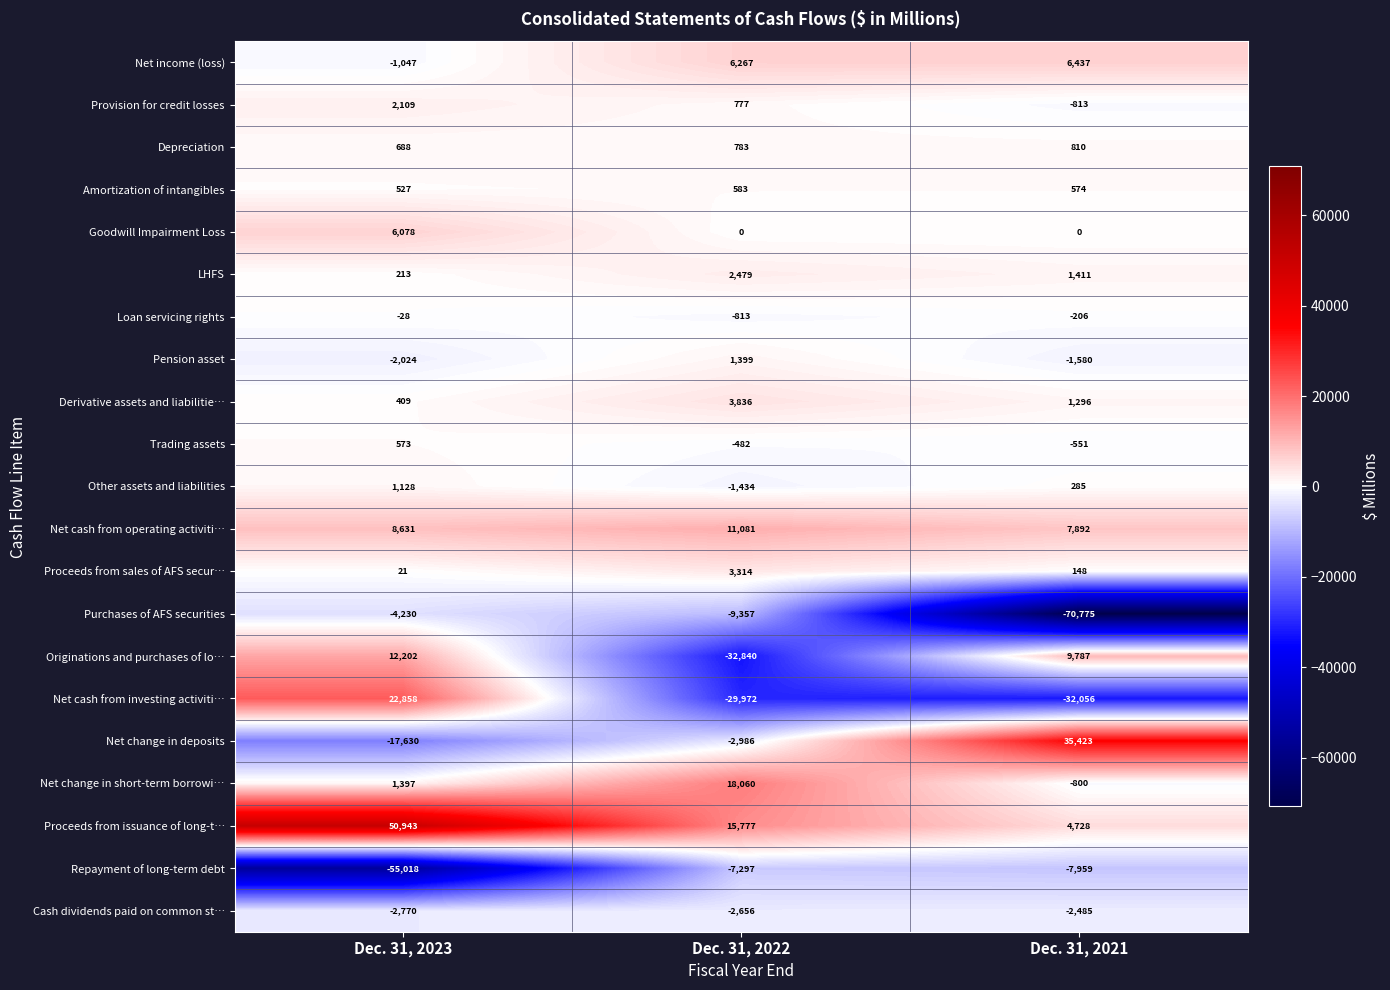

What is the greatest value displayed?

50943